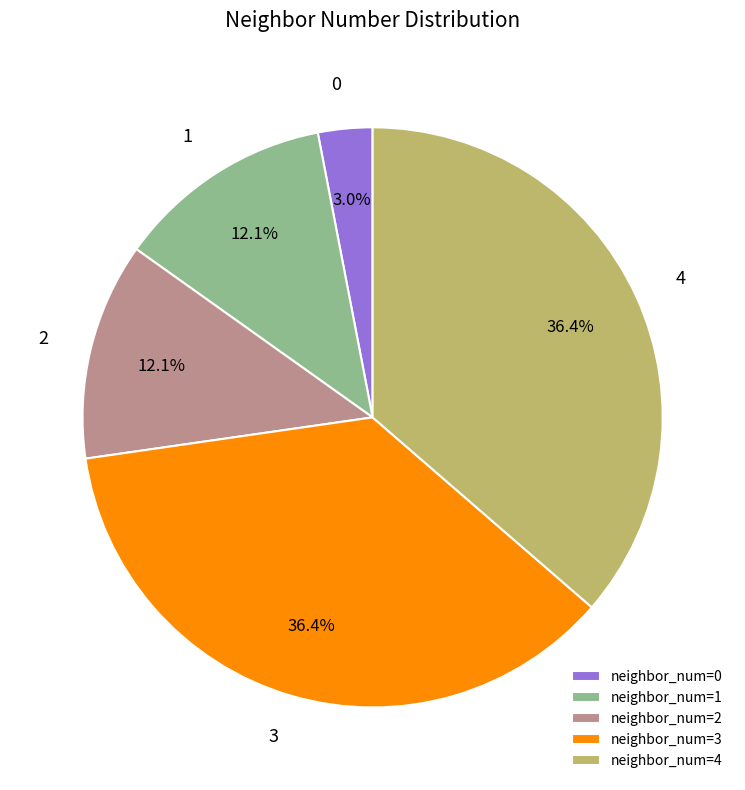

How many slices are in this pie chart?

5